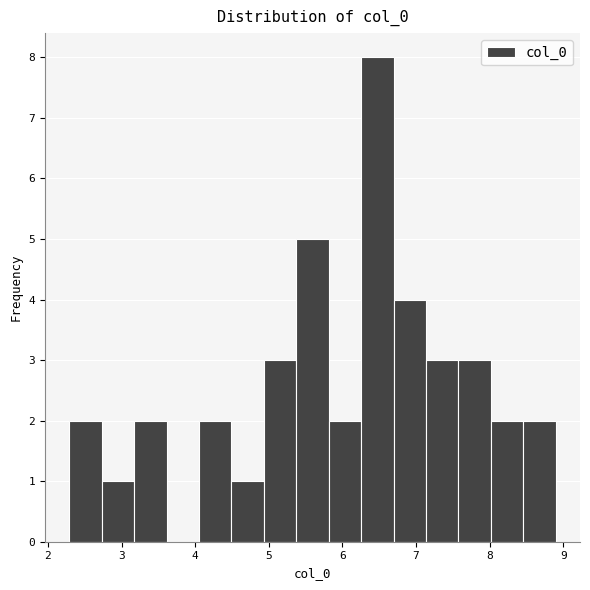

Reading left to right, transcribe this chart: for each bar, give the range it covers on the x-axis and its height. Neither the bar edges nor the heights are printed on the chart, so give them approximately, as read against the axes.

2.3 to 2.7: 2
2.7 to 3.2: 1
3.2 to 3.6: 2
3.6 to 4.1: 0
4.1 to 4.5: 2
4.5 to 4.9: 1
4.9 to 5.4: 3
5.4 to 5.8: 5
5.8 to 6.3: 2
6.3 to 6.7: 8
6.7 to 7.1: 4
7.1 to 7.6: 3
7.6 to 8.0: 3
8.0 to 8.5: 2
8.5 to 8.9: 2